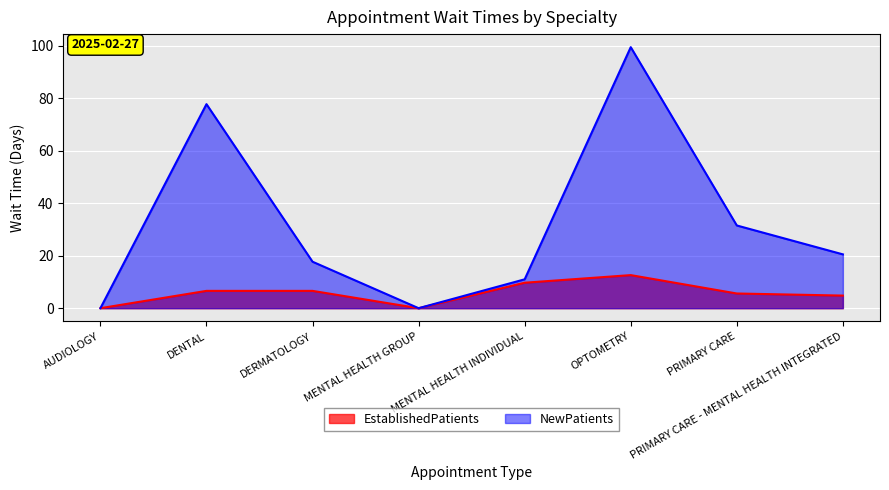

True or false: NewPatients and EstablishedPatients intersect in this chart.

False